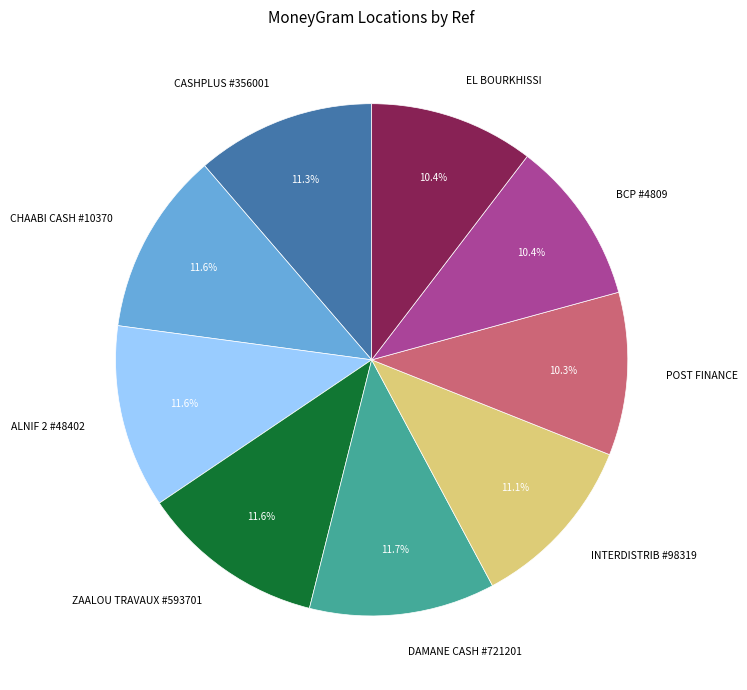

How many slices are in this pie chart?

9